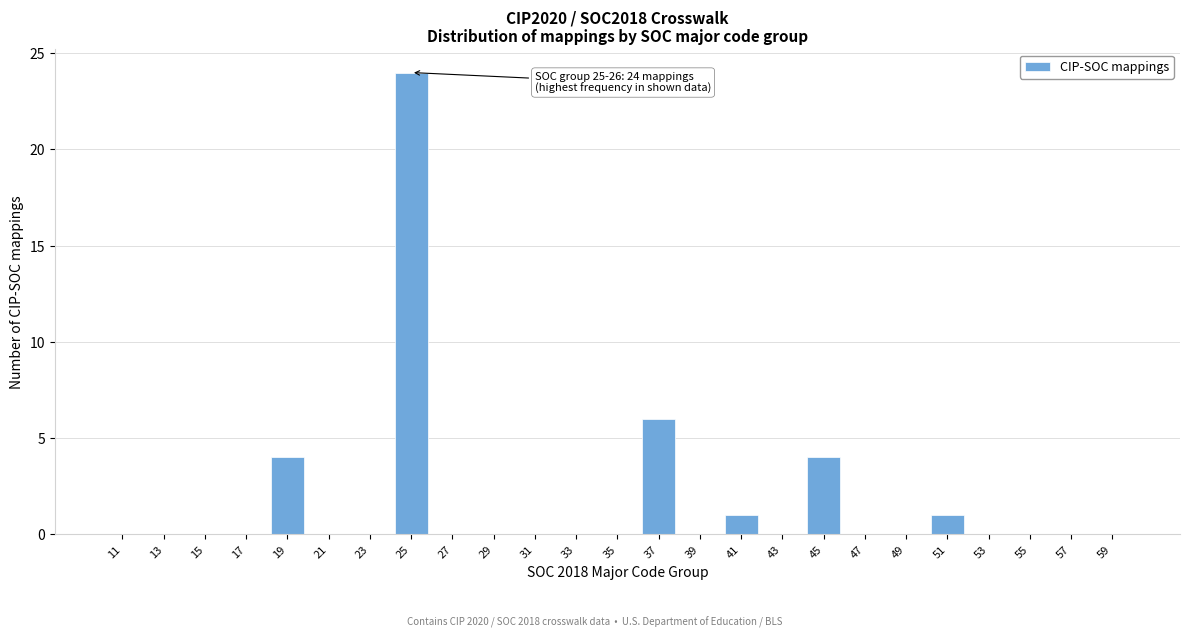

Reading right to left, transcribe all the data shown in this chart.

59=0	57=0	55=0	53=0	51=1	49=0	47=0	45=4	43=0	41=1	39=0	37=6	35=0	33=0	31=0	29=0	27=0	25=24	23=0	21=0	19=4	17=0	15=0	13=0	11=0